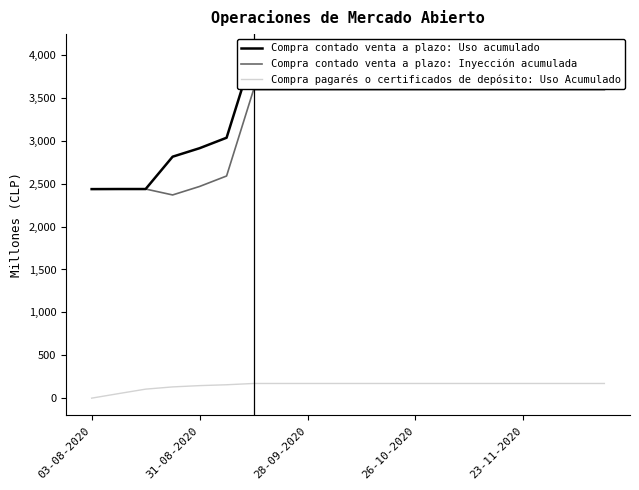

True or false: Compra contado venta a plazo: Inyección acumulada and Compra pagarés o certificados de depósito: Uso Acumulado cross at least once.

False